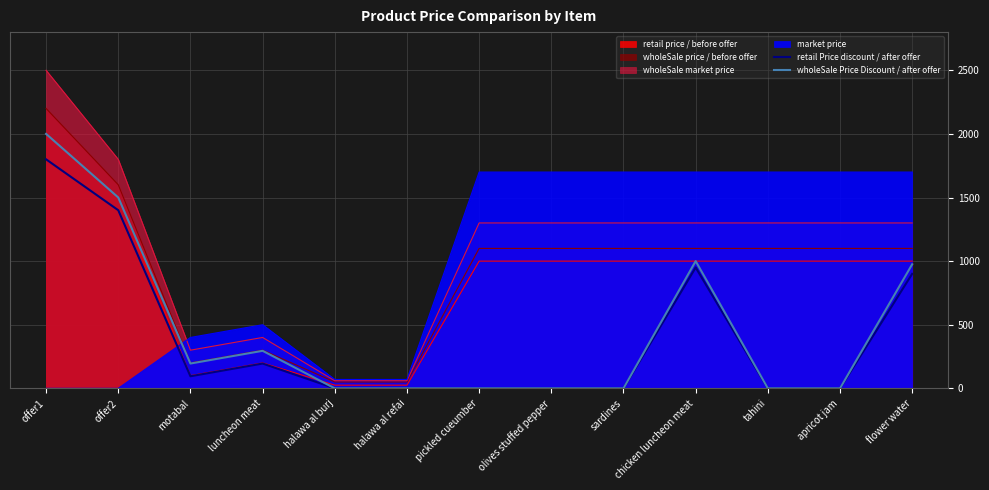

At how many categories does at least one series exceed 1394?

2